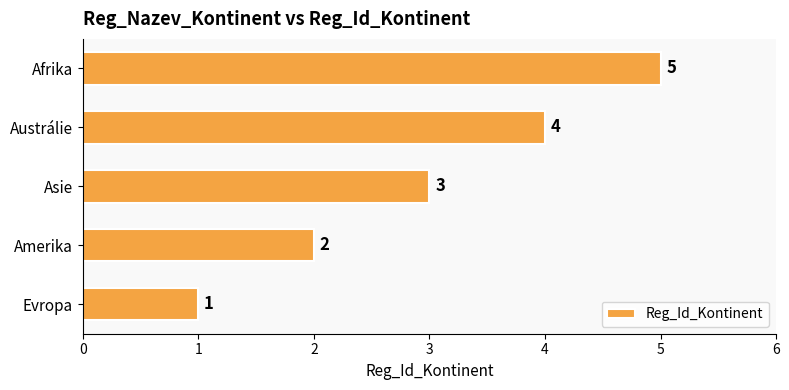

What is the minimum value shown in the chart?

1